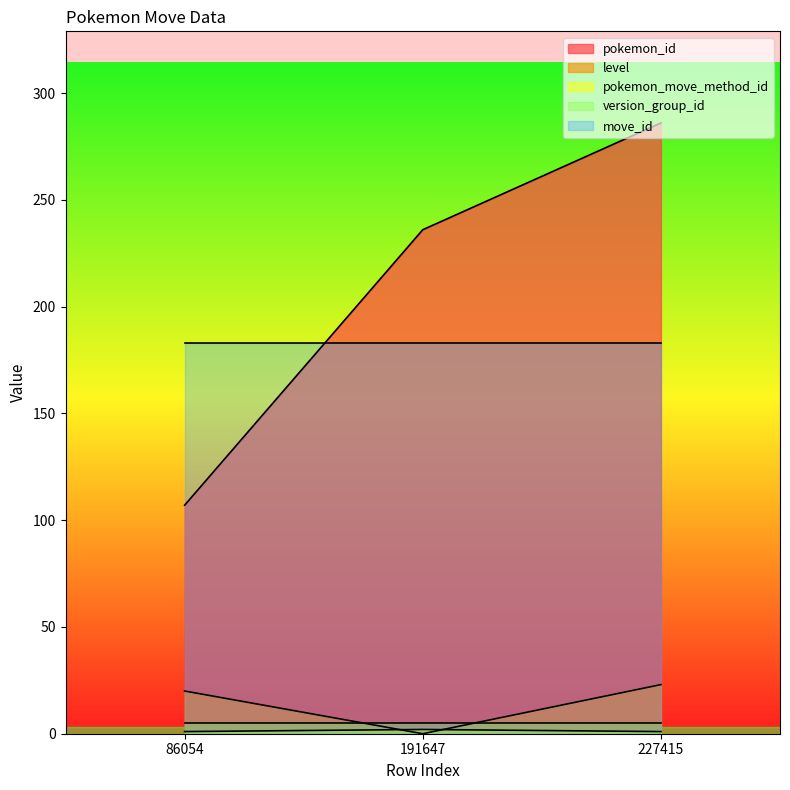

What is the maximum value shown in the chart?

286